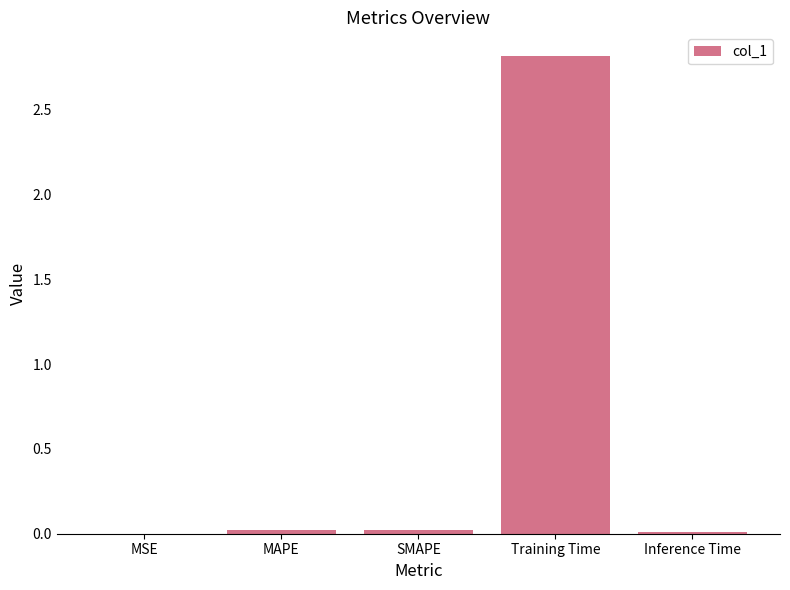

What is the maximum value shown in the chart?

2.8